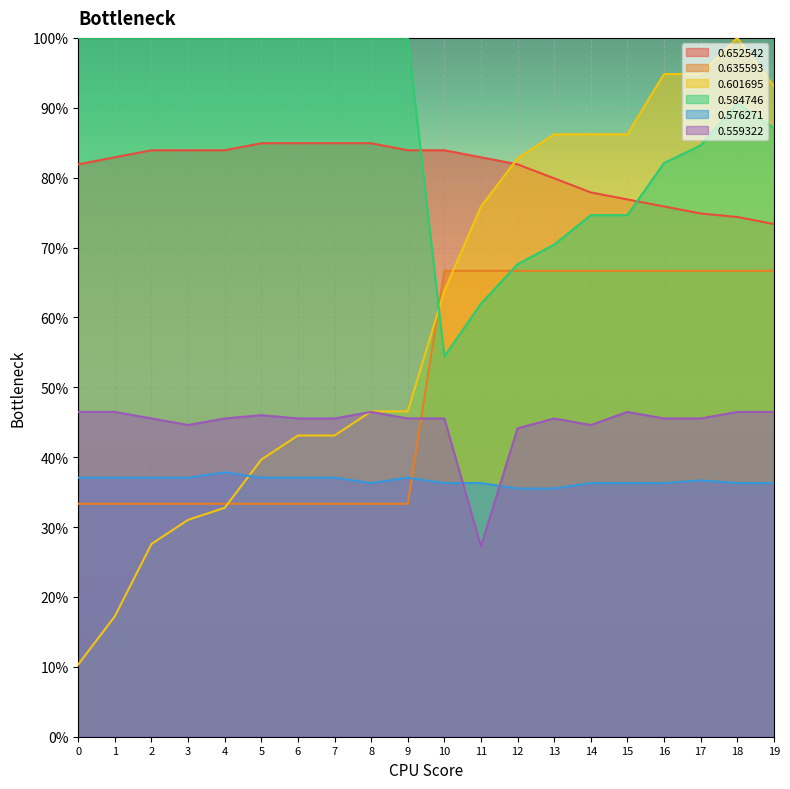

What are all the series names shown in the legend?

0.652542, 0.635593, 0.601695, 0.584746, 0.576271, 0.559322